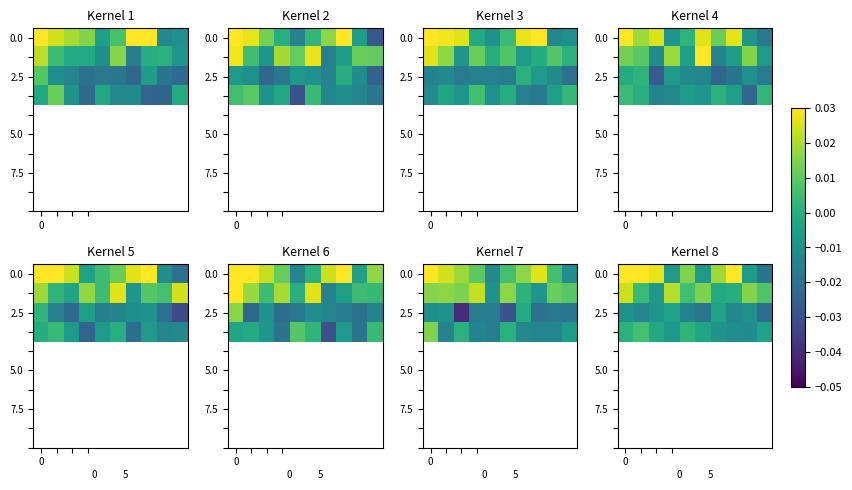

Which has a higher value, 7 or 6?

7